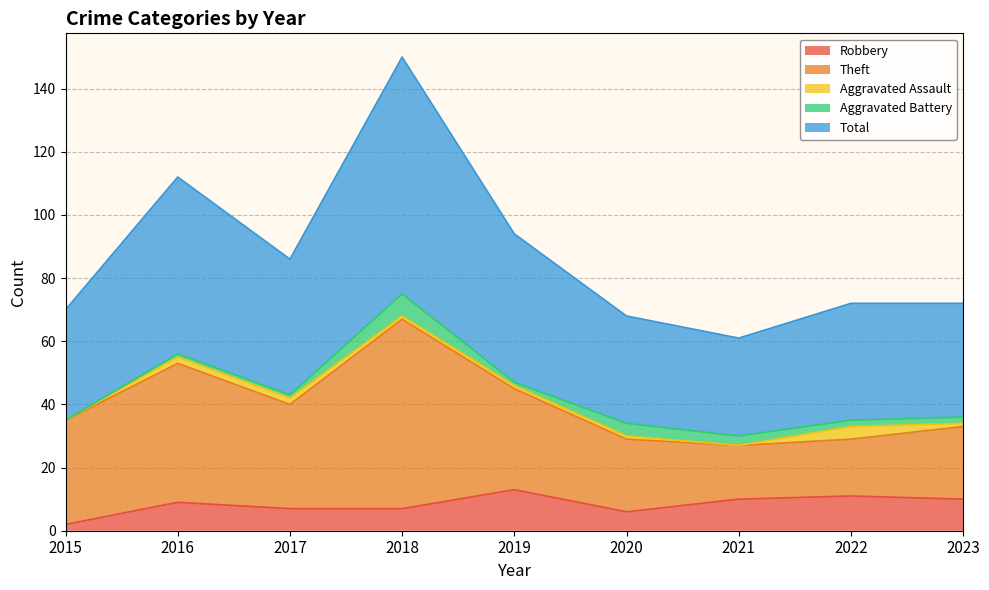

At which category does the chart reach its peak across all series?

2018